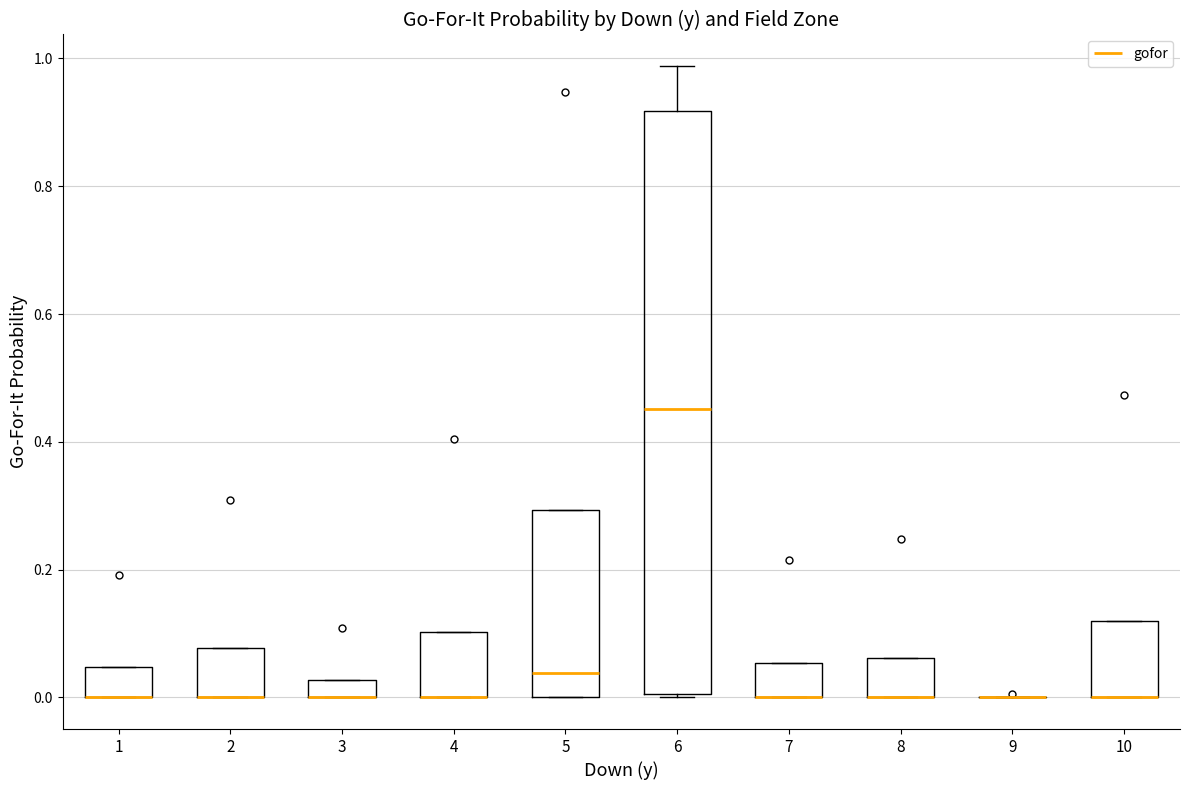

Where is the lower edge of the box at x = 4 on the y-axis? The values are not printed on the chart, so give them approximately, as read against the axis.

0.00